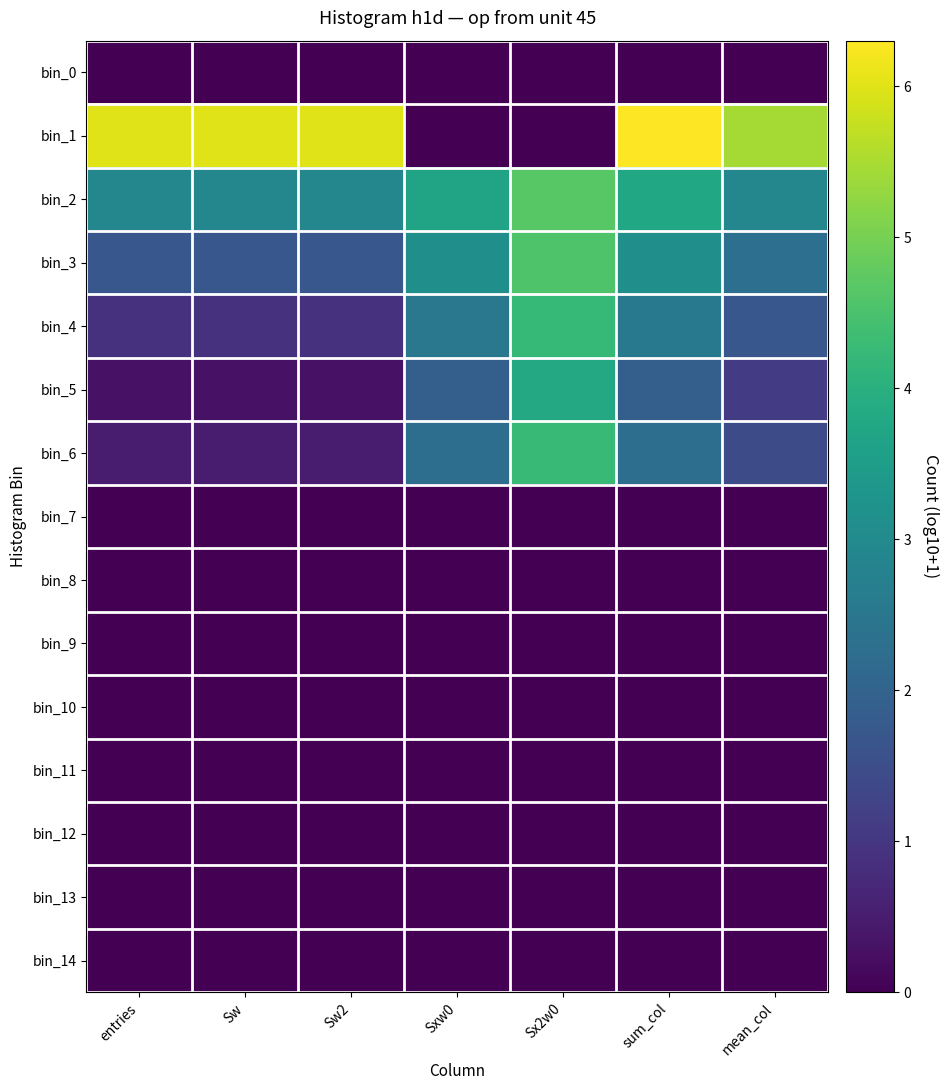

Which series has the largest range (max minus min)?

bin_1